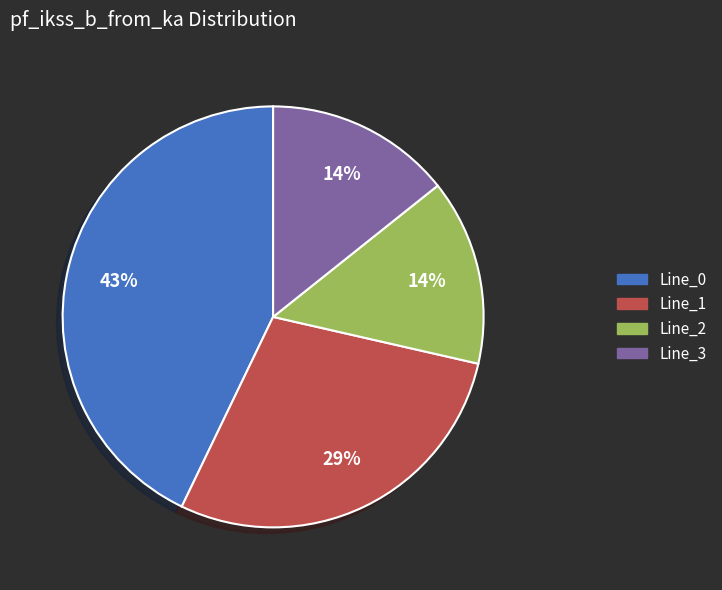

Does Line_1 represent more than half of the total?

No